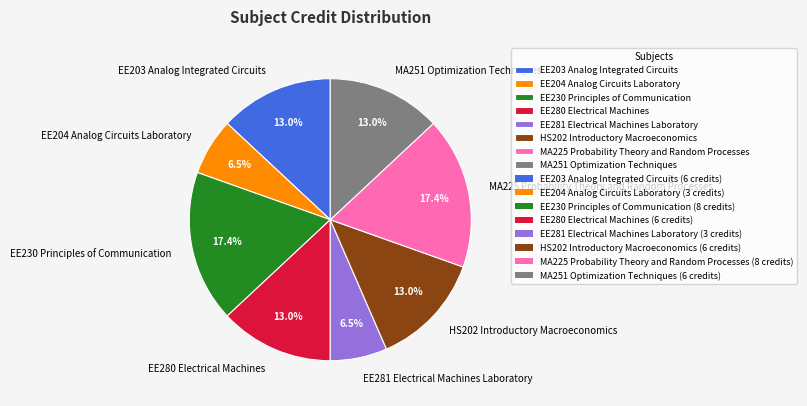

Which has a higher value, EE281 Electrical Machines Laboratory or MA251 Optimization Techniques?

MA251 Optimization Techniques